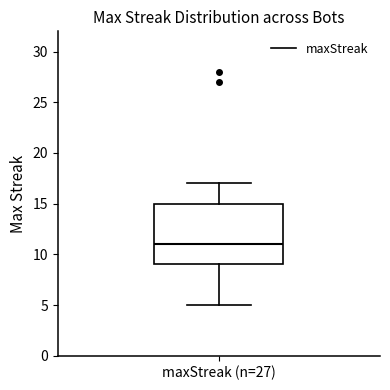

Transcribe this box plot: give where the median line is, the range the box spans, and where the two whiskers end, as read against the y-axis. The values are not printed on the chart, so give them approximately, as read against the axis.

median 11, box 9 to 15, whiskers 5 to 17